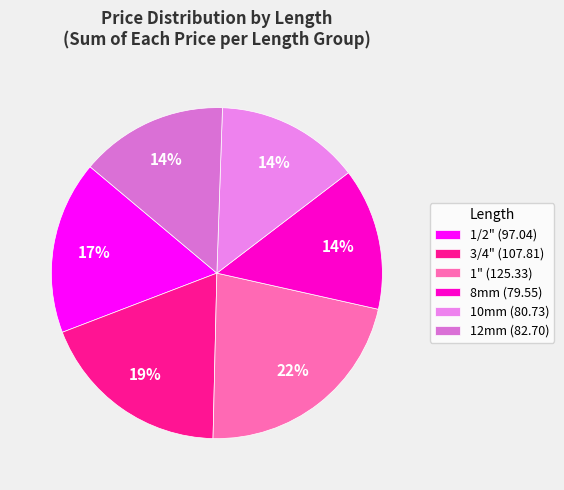

Which slice is the largest?

1" (125.33)